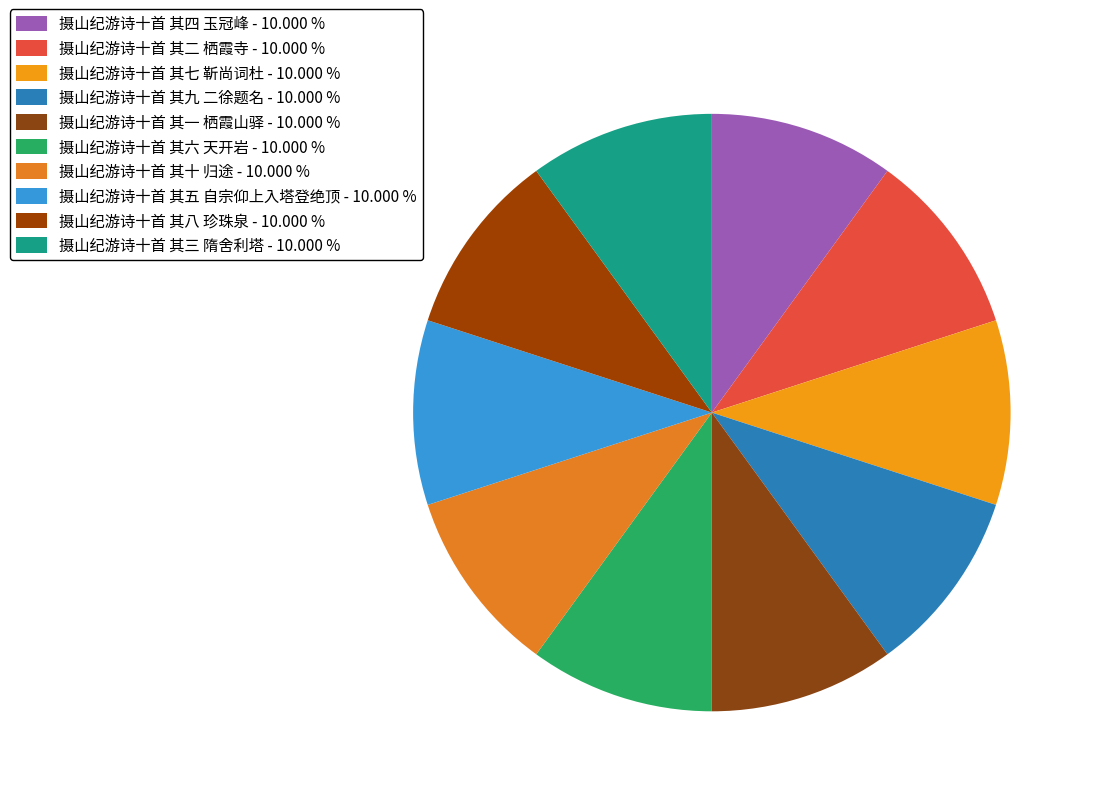

To the nearest percent, what portion does 摄山纪游诗十首 其二 栖霞寺 represent?

10%